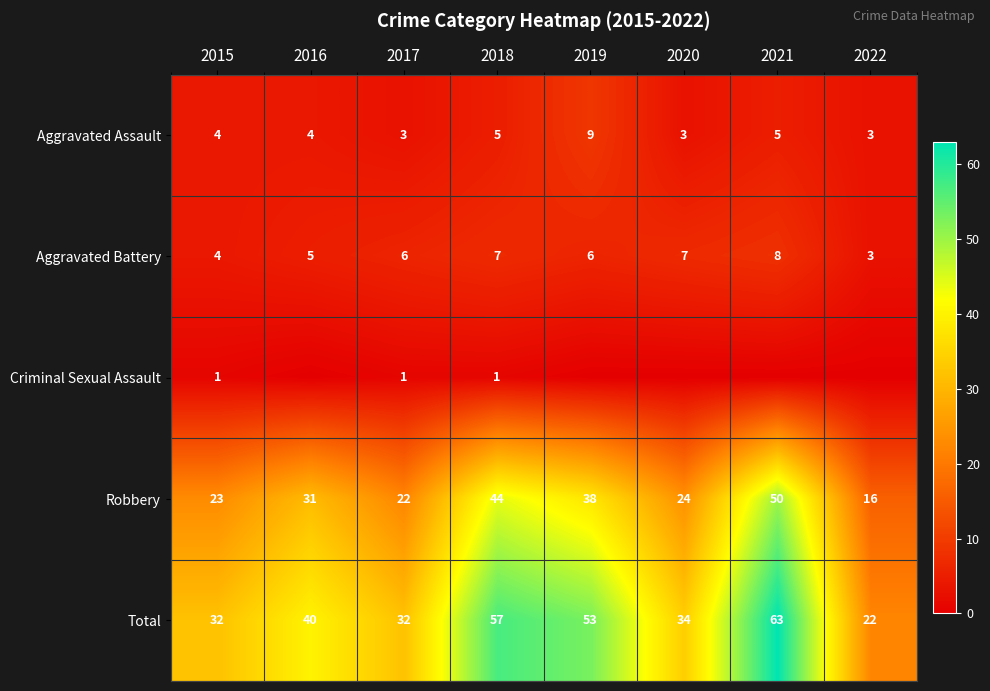

What is the approximate value of Aggravated Battery at 2021?

8